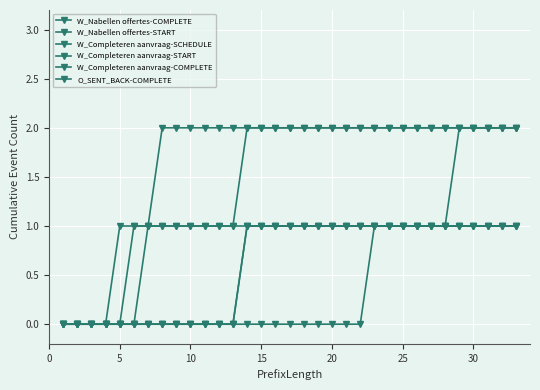

Does the chart have visible grid lines?

Yes